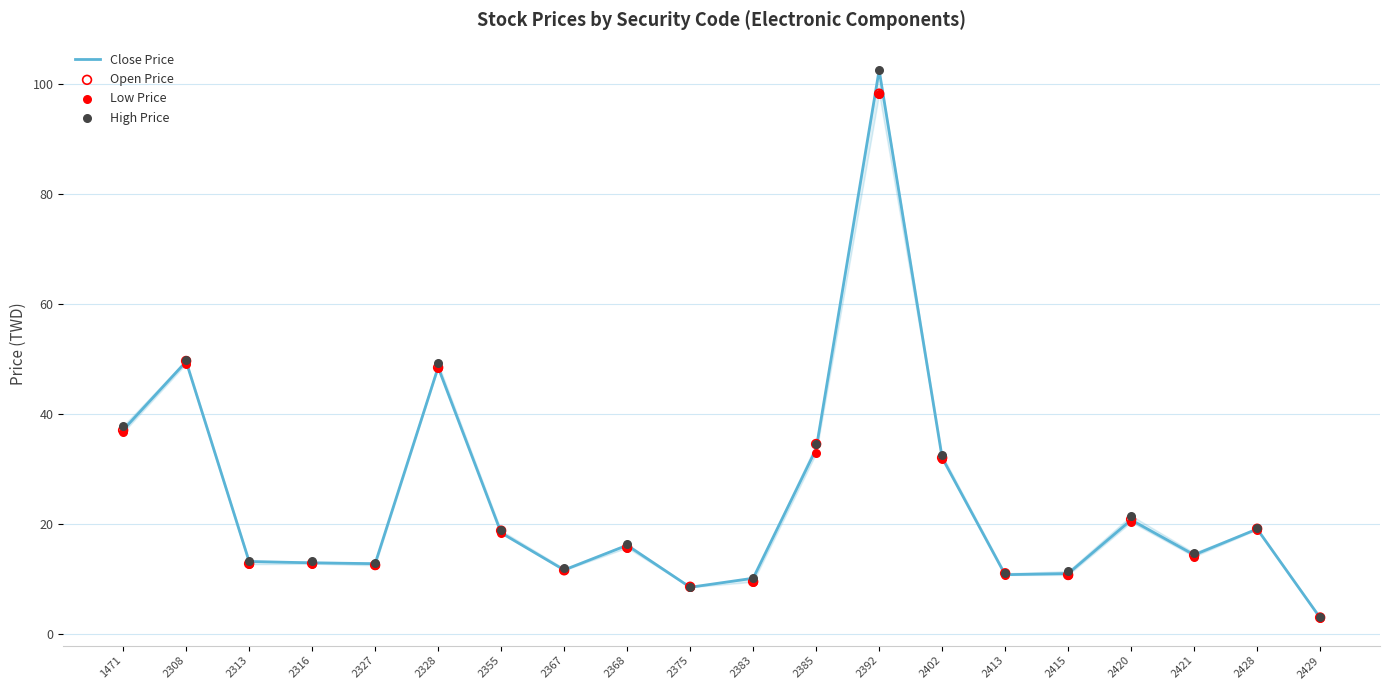

At which category is the sum across all series the highest?

2392